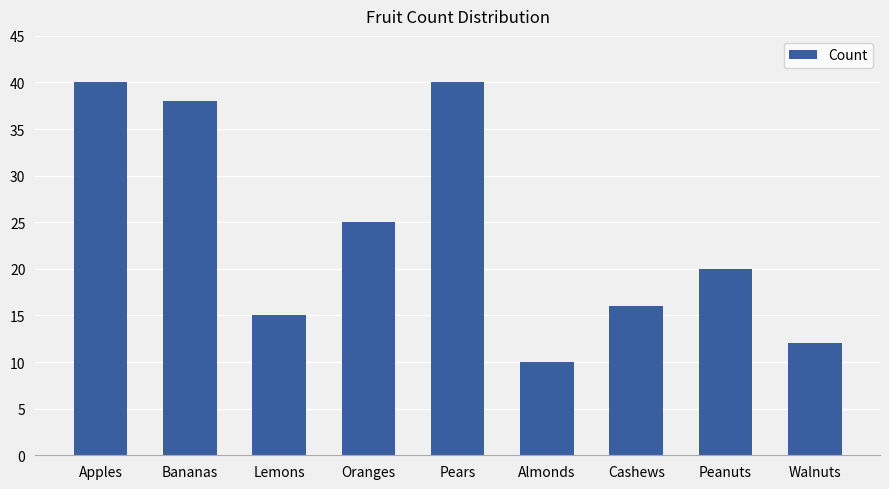

What is the approximate value at Walnuts?

12